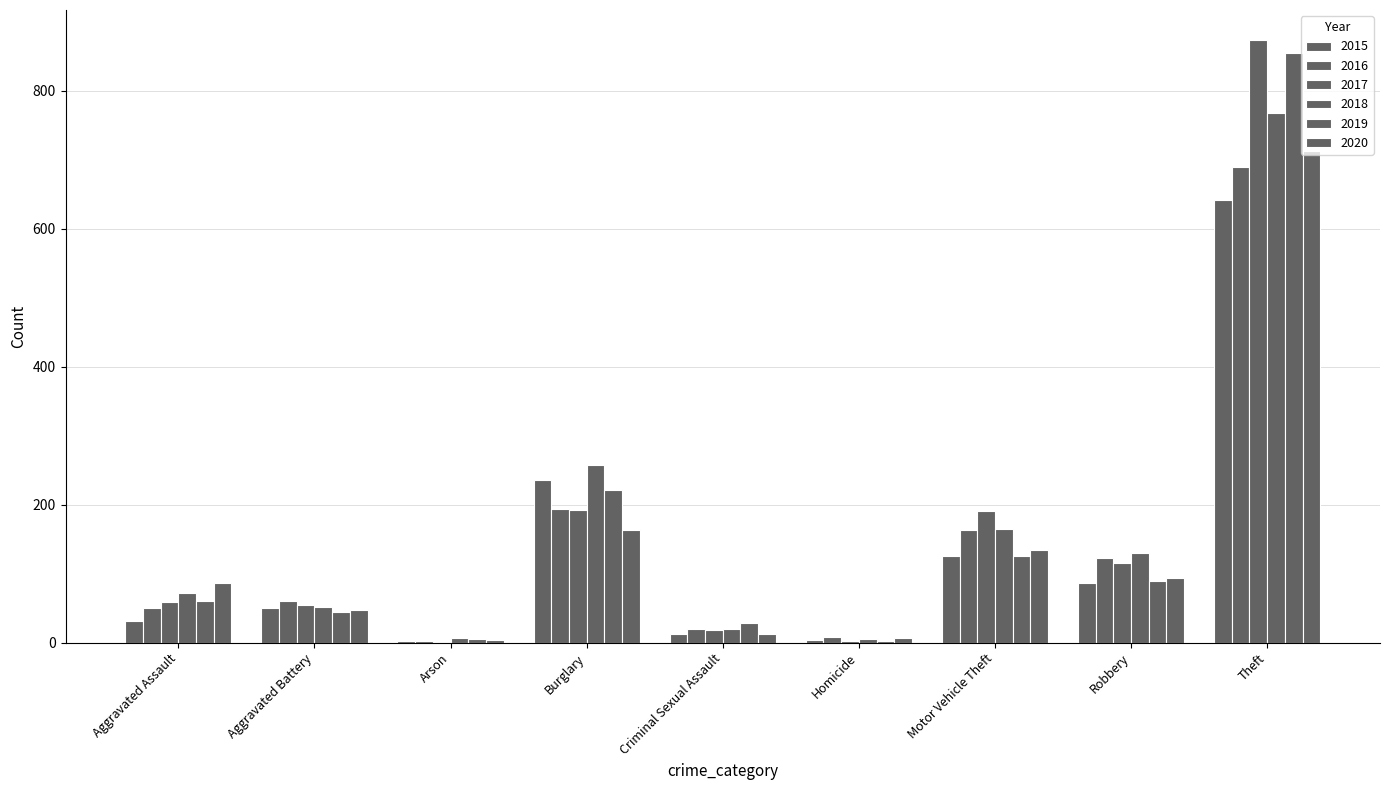

Reading right to left, what are all the values shown in this chart?

2015: 641	87	125	4	13	236	3	50	31
2016: 689	123	163	8	20	194	3	60	50
2017: 873	115	191	2	19	192	1	54	59
2018: 767	130	164	5	20	257	6	52	72
2019: 855	89	125	3	29	221	5	45	61
2020: 713	94	134	6	12	163	4	48	87